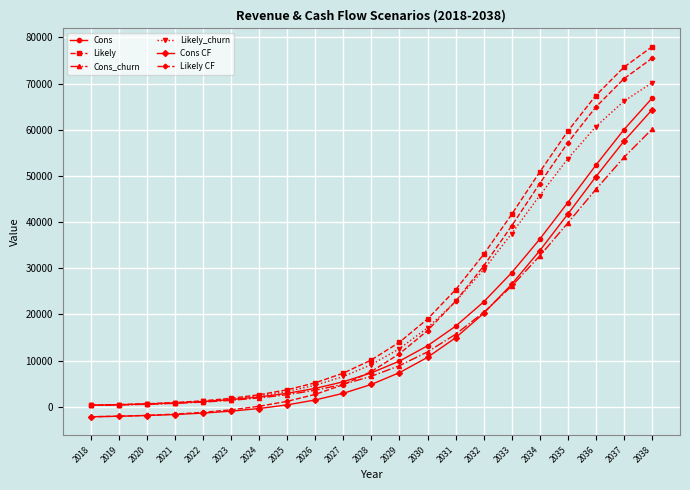

List the series in order of their peak value, lowest first.

Cons_churn, Cons CF, Cons, Likely_churn, Likely CF, Likely